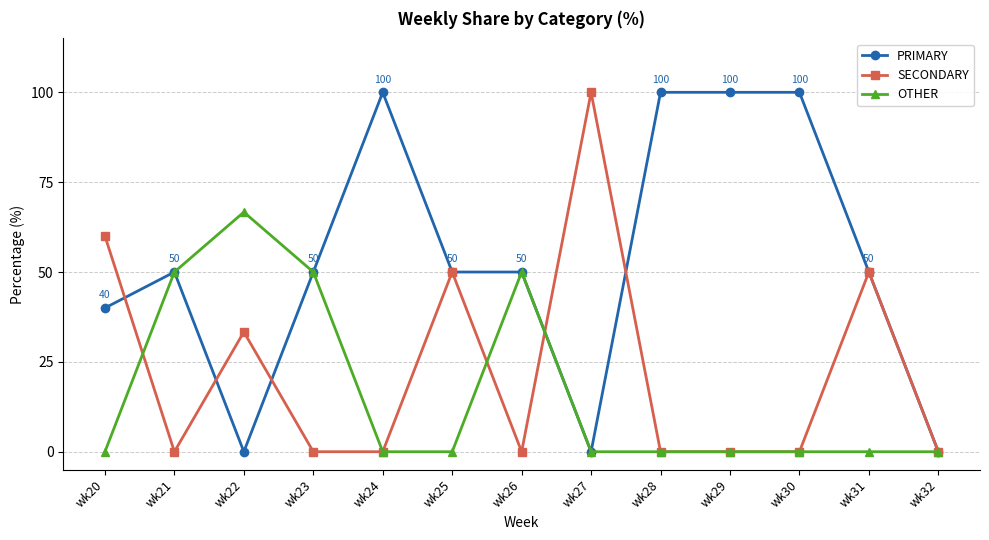

At which category does OTHER reach its first local peak?

wk22